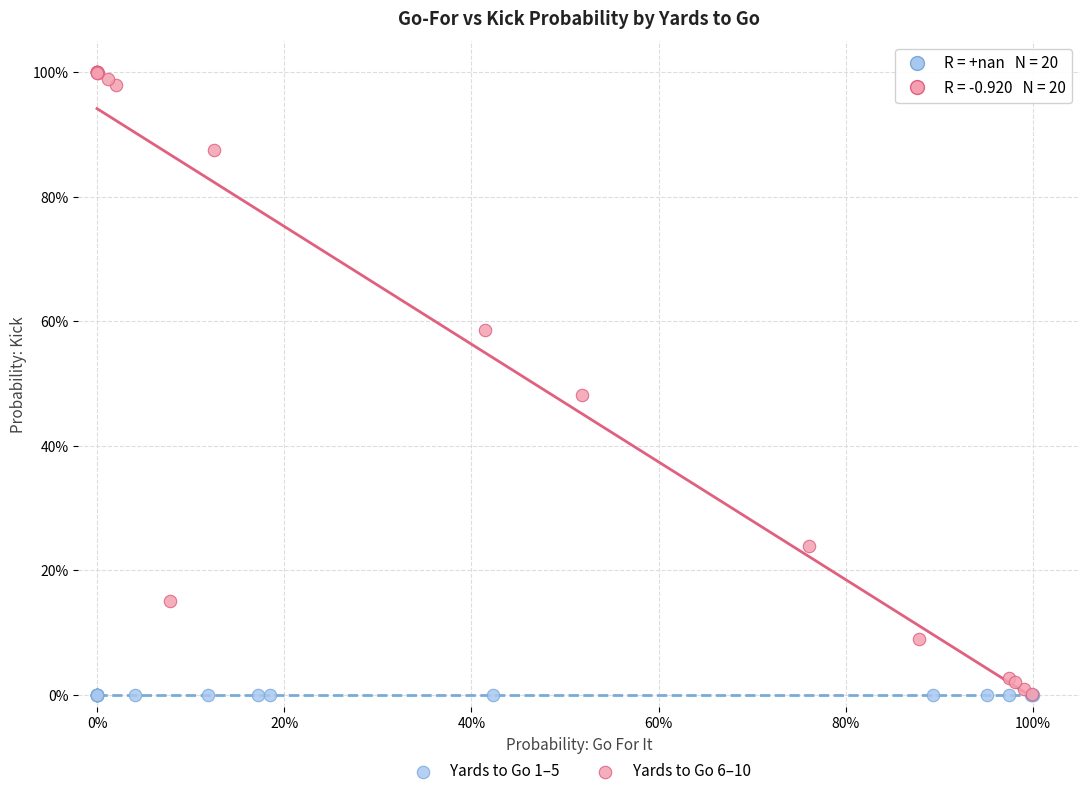

What are all the series names shown in the legend?

Yards to Go 1–5, Yards to Go 6–10